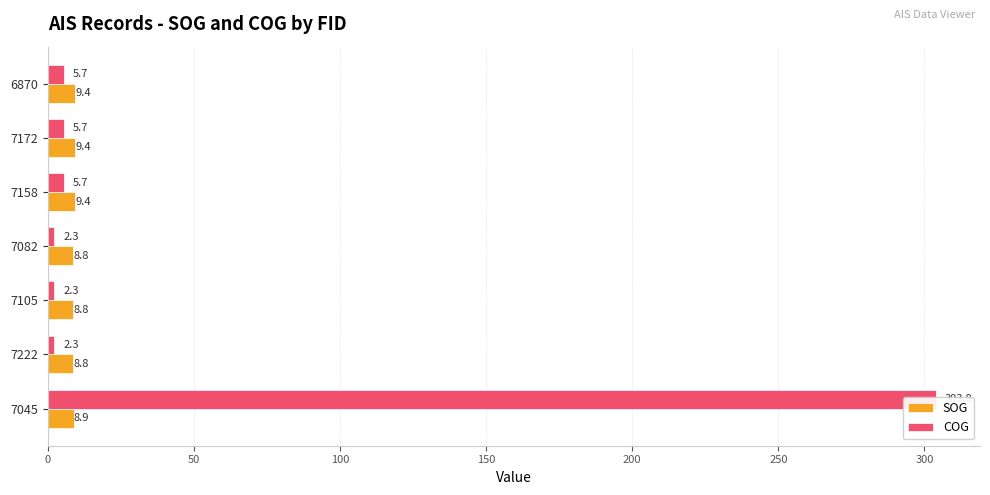

Reading left to right, extract all data points from this chart.

SOG: 8.9	8.8	8.8	8.8	9.4	9.4	9.4
COG: 303.8	2.3	2.3	2.3	5.7	5.7	5.7